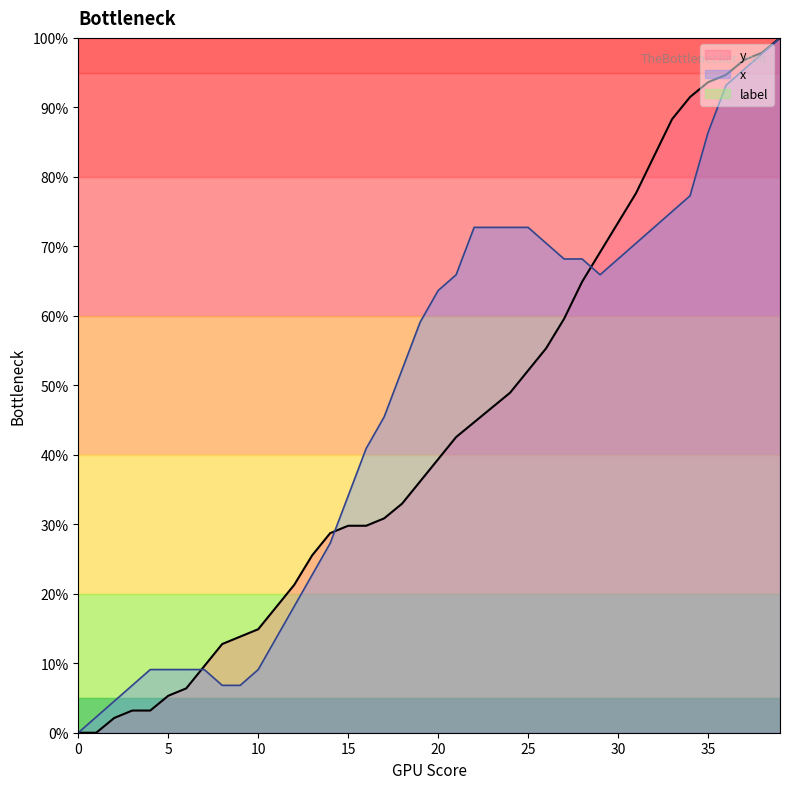

Where does the x series first go above 63?

20